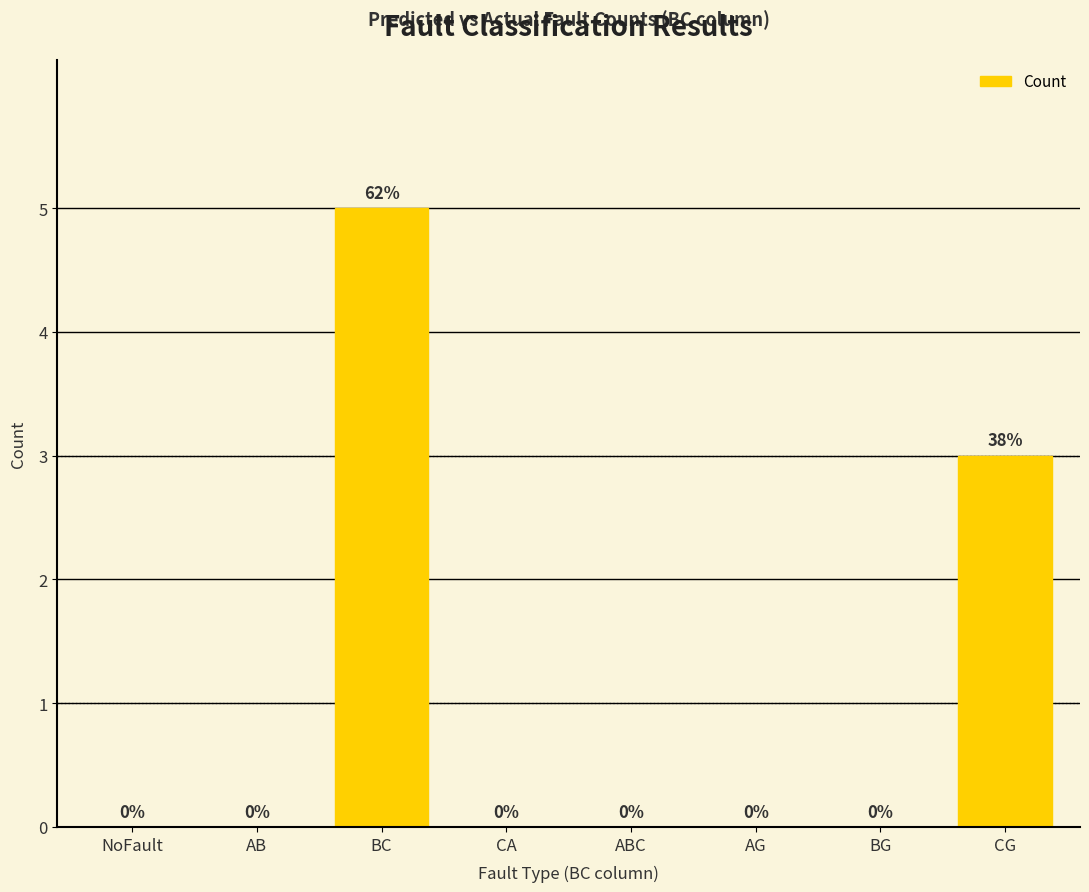

Which has a higher value, CG or ABC?

CG